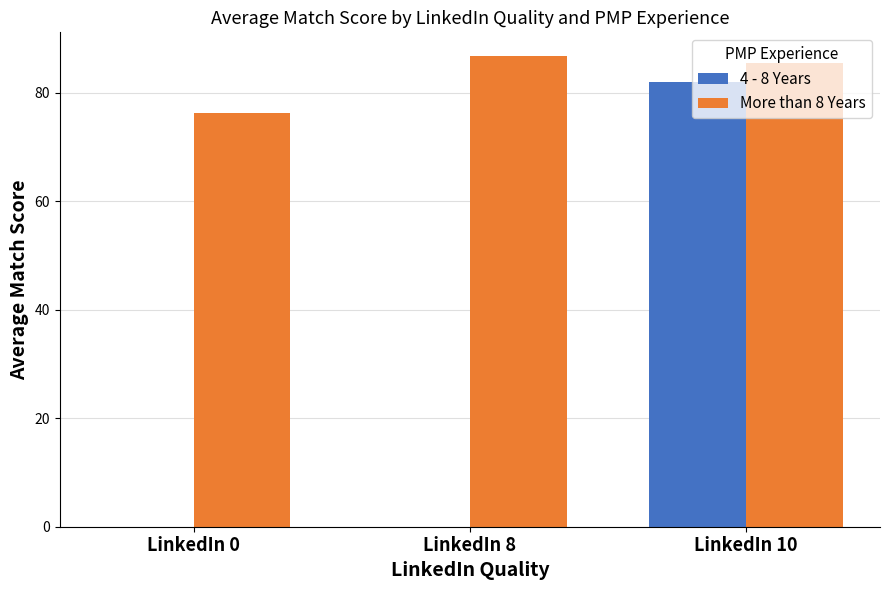

Which series changed the most between LinkedIn 0 and LinkedIn 8?

More than 8 Years